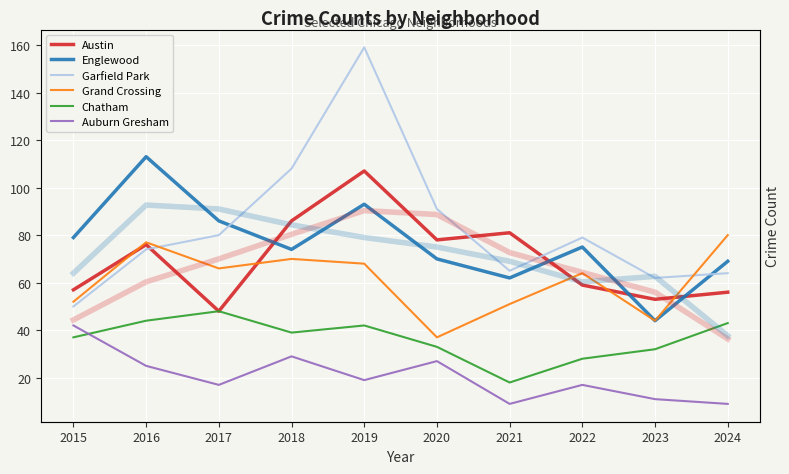

In Auburn Gresham, how many points are higher than both neighbors (excluding endpoints)?

3